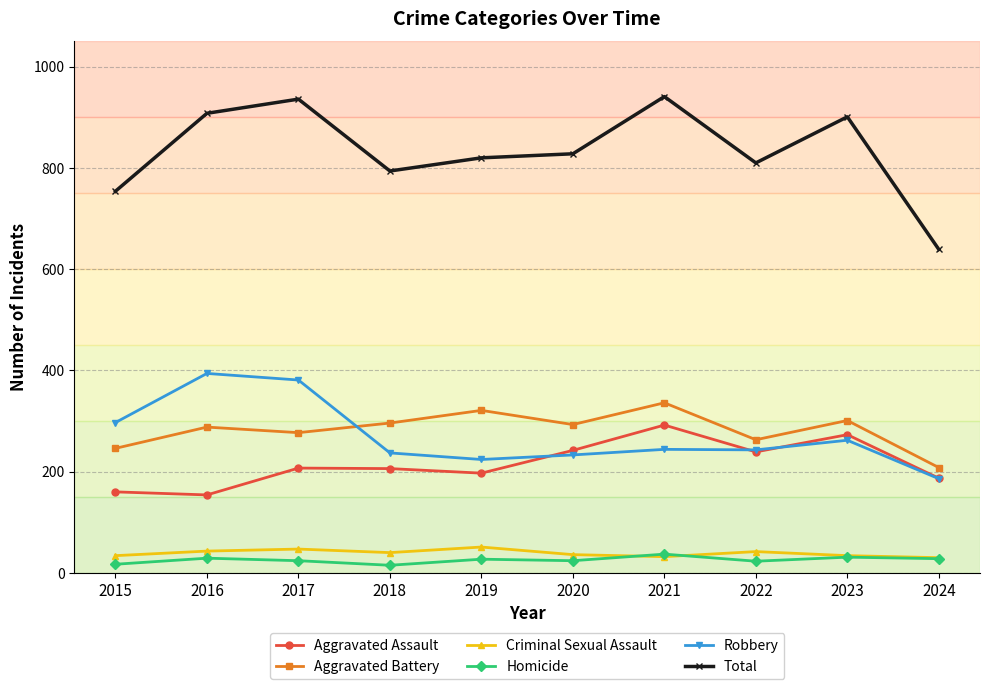

What is the maximum value shown in the chart?

941